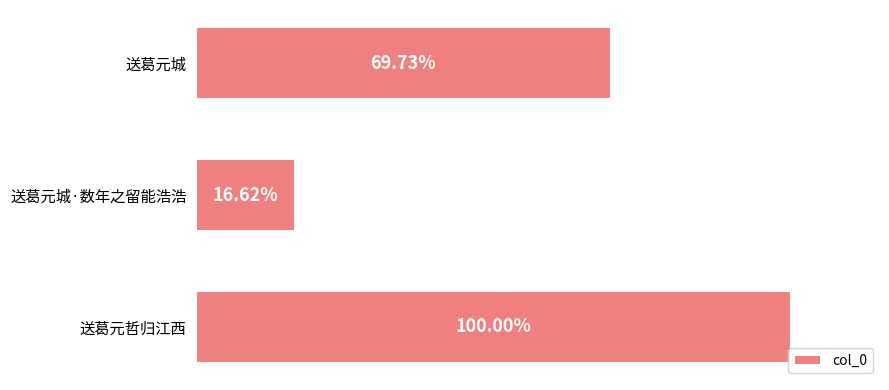

Are the bars horizontal?

Yes